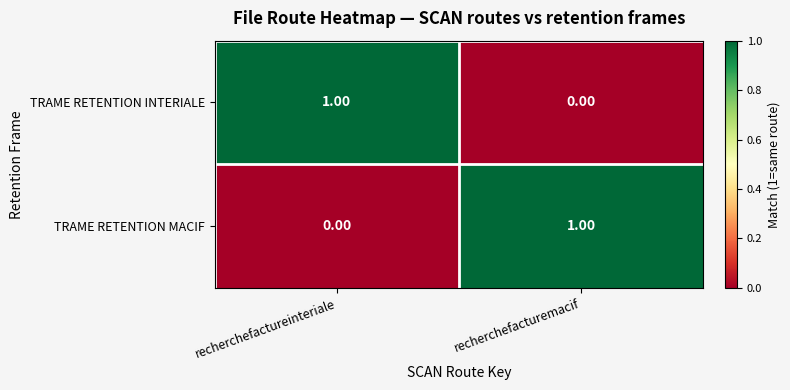

At which label does TRAME RETENTION MACIF reach its peak?

recherchefacturemacif